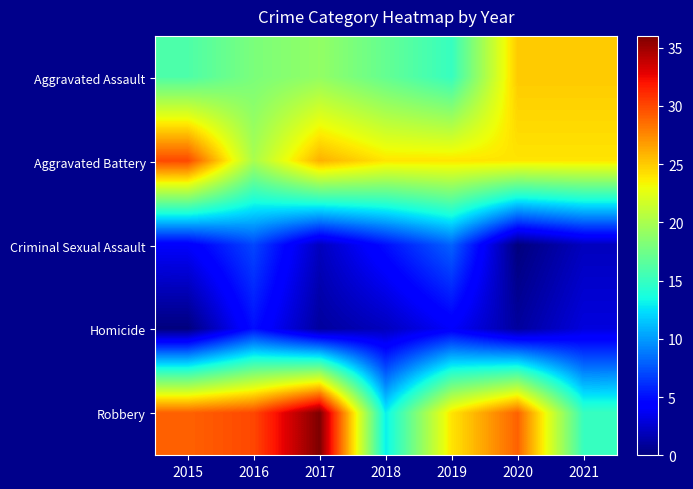

Which has a higher value, 2015 or 2017?

2017